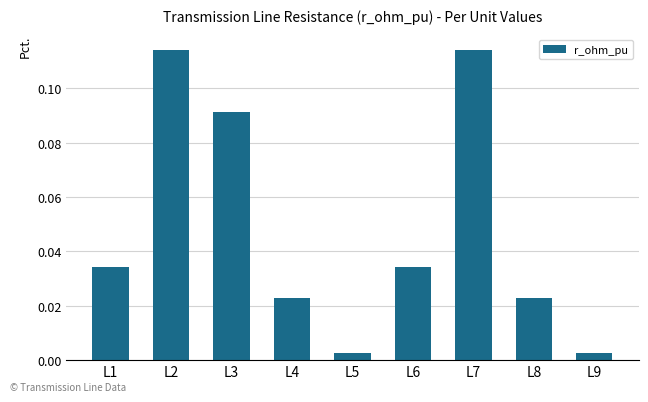

The value at L7 is 0.0. True or false?

False